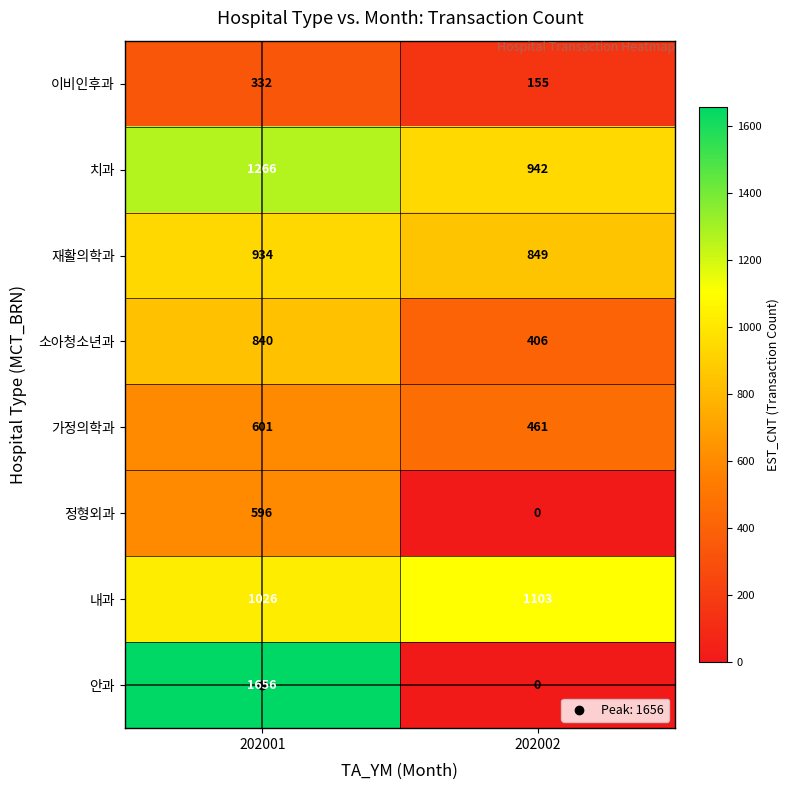

True or false: 가정의학과 has a value of 743 at 202002.

False